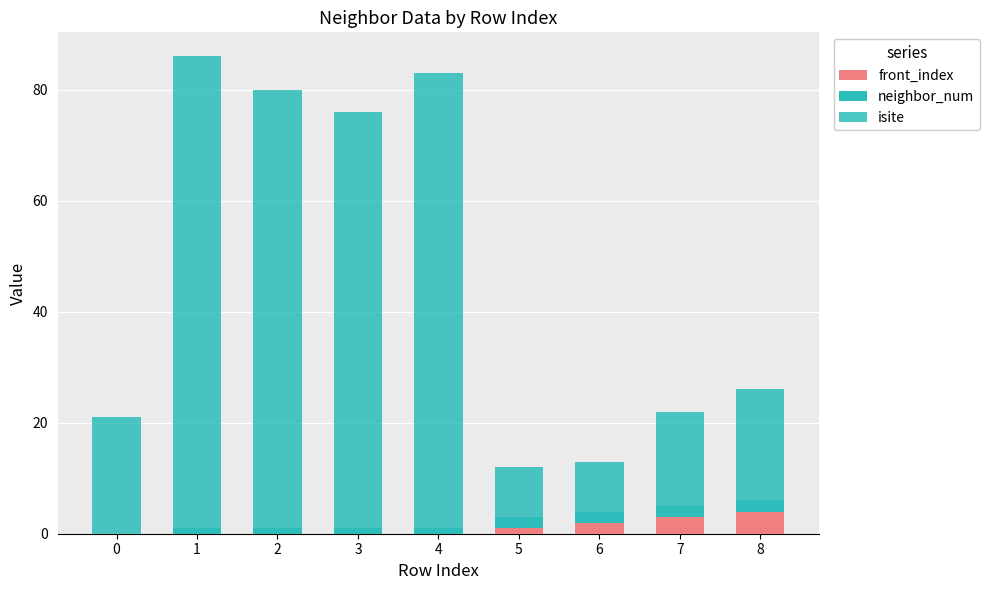

Count the number of categories in the chart.

9